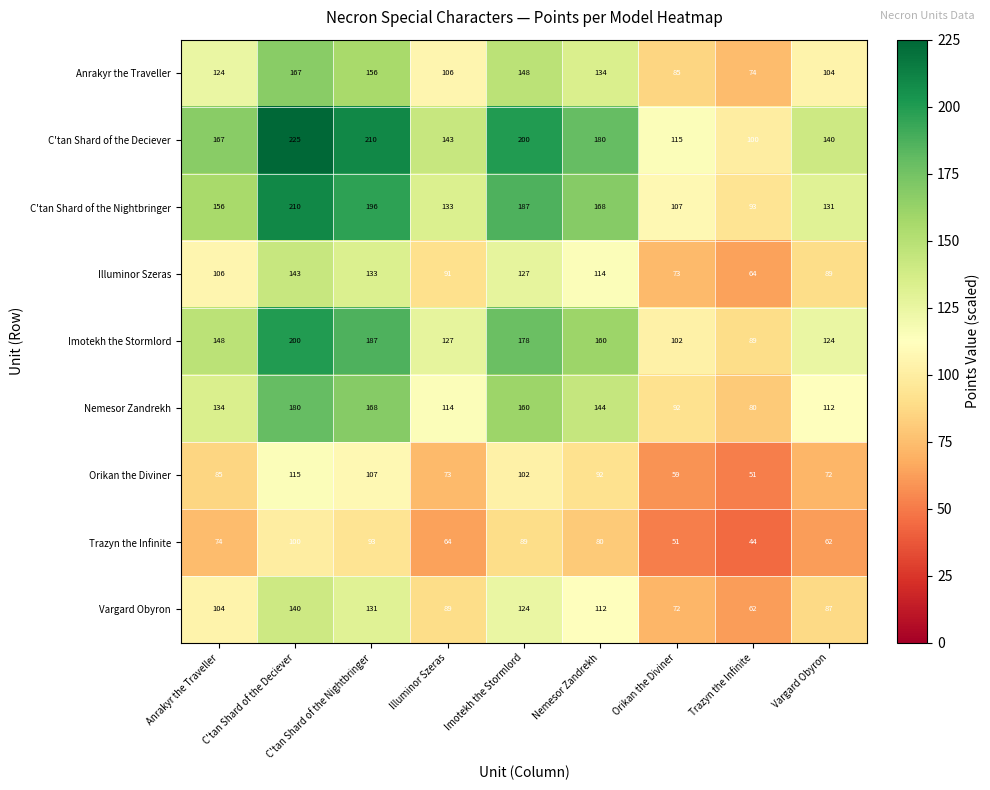

Is the value of Imotekh the Stormlord at Vargard Obyron greater than the value of Vargard Obyron at Vargard Obyron?

Yes